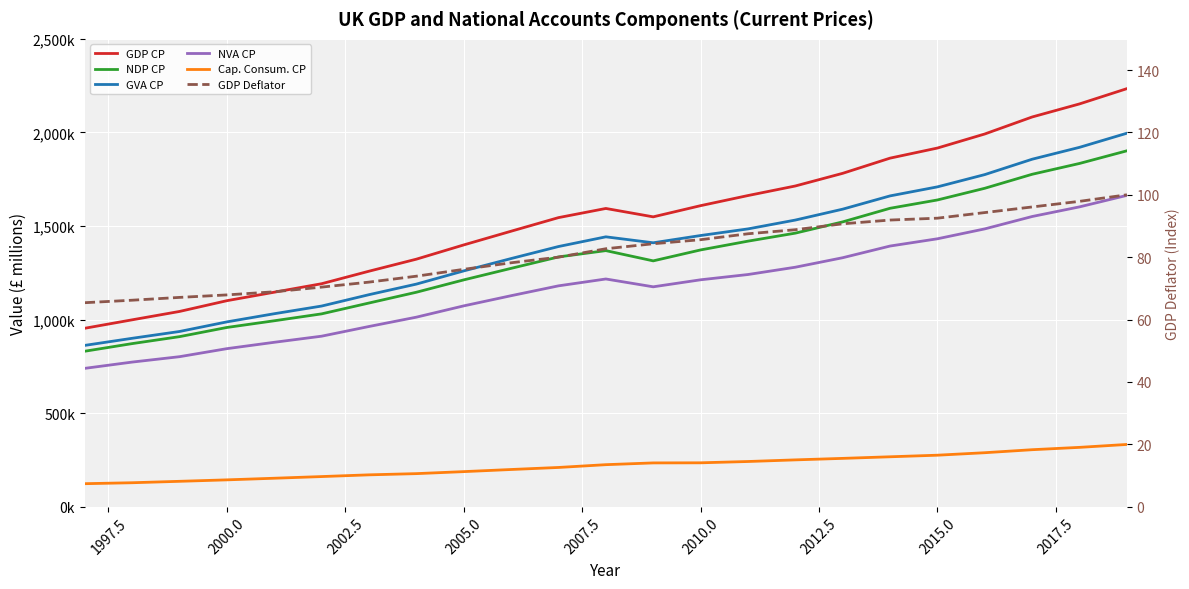

Reading left to right, what are all the values shown in this chart?

GDP CP: 953405.0	998501.0	1043248.0	1100752.0	1146135.0	1191439.0	1258334.0	1322637.0	1398749.0	1472038.0	1544637.0	1593600.0	1548802.0	1608553.0	1662590.0	1713715.0	1781361.0	1862514.0	1916451.0	1991645.0	2082482.0	2152304.0	2233921.0
NDP CP: 830691.0	871412.0	908584.0	957681.0	993468.0	1030357.0	1088336.0	1145920.0	1211913.0	1273545.0	1334576.0	1368349.0	1313558.0	1371996.0	1418844.0	1461718.0	1521922.0	1594558.0	1639001.0	1701502.0	1776325.0	1834129.0	1901765.0
GVA CP: 861895.0	899791.0	936185.0	987515.0	1031117.0	1072157.0	1132892.0	1189413.0	1259906.0	1325927.0	1390158.0	1442023.0	1410178.0	1449003.0	1484323.0	1531610.0	1589831.0	1660753.0	1709030.0	1774630.0	1856764.0	1920289.0	1995708.0
NVA CP: 739181.0	772702.0	801521.0	844444.0	878450.0	911075.0	962894.0	1012696.0	1073070.0	1127434.0	1180097.0	1216772.0	1174934.0	1212446.0	1240577.0	1279613.0	1330392.0	1392797.0	1431580.0	1484487.0	1550607.0	1602114.0	1663552.0
Cap. Consum. CP: 122875.0	127936.0	135562.0	143347.0	151999.0	160933.0	170151.0	176610.0	187350.0	198680.0	209590.0	224471.0	233888.0	234462.0	241402.0	250117.0	258141.0	266658.0	275102.0	288404.0	304468.0	316988.0	332579.0
GDP Deflator: 65.4	66.2	67.1	67.9	68.9	70.4	72.0	73.9	76.1	78.2	80.0	82.7	84.3	85.6	87.5	88.8	90.7	91.9	92.5	94.3	96.1	97.9	100.0